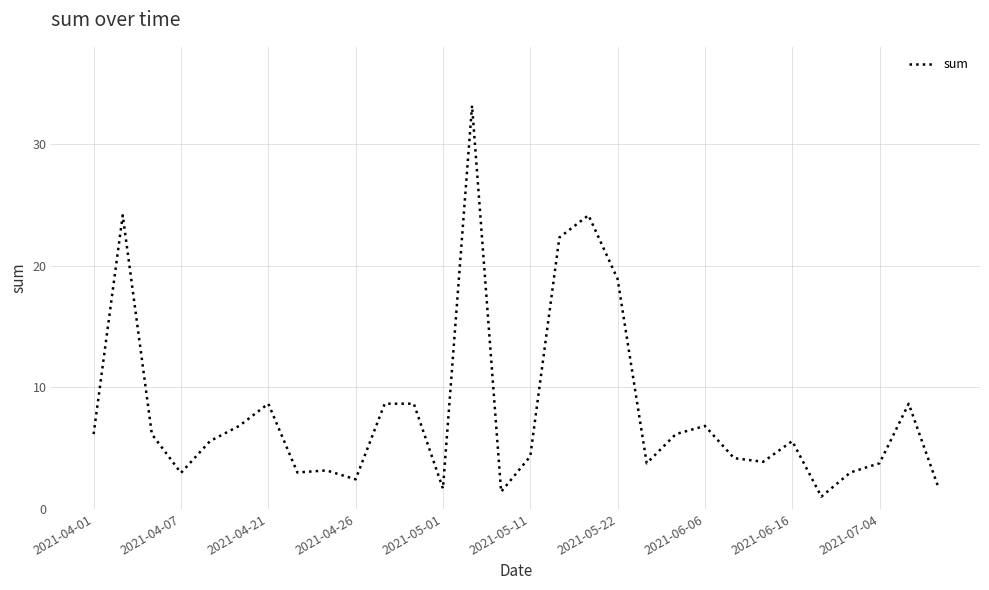

Is this an area chart (filled region under the line)?

No